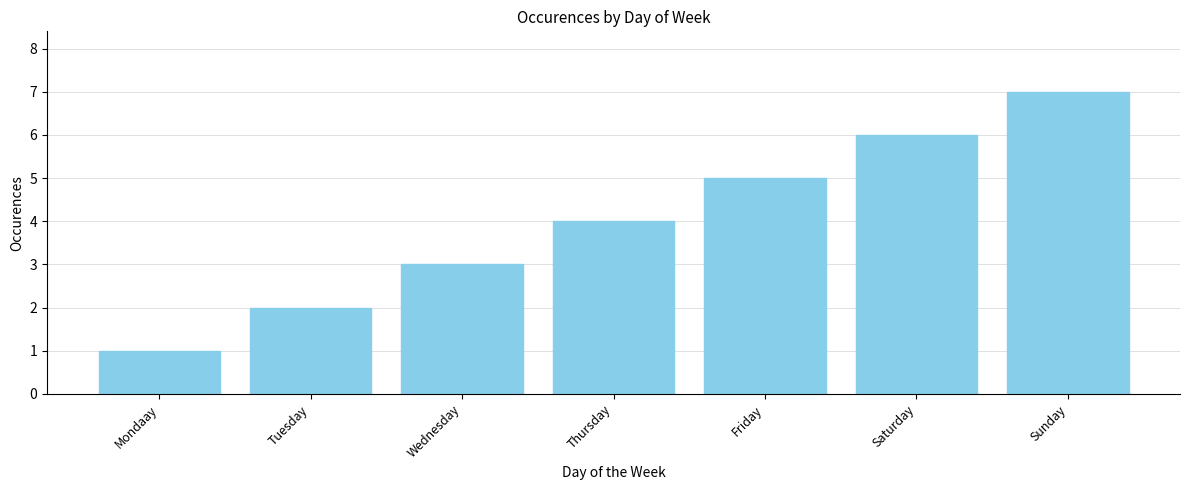

List the labels in order of value, smallest first.

Mondaay, Tuesday, Wednesday, Thursday, Friday, Saturday, Sunday